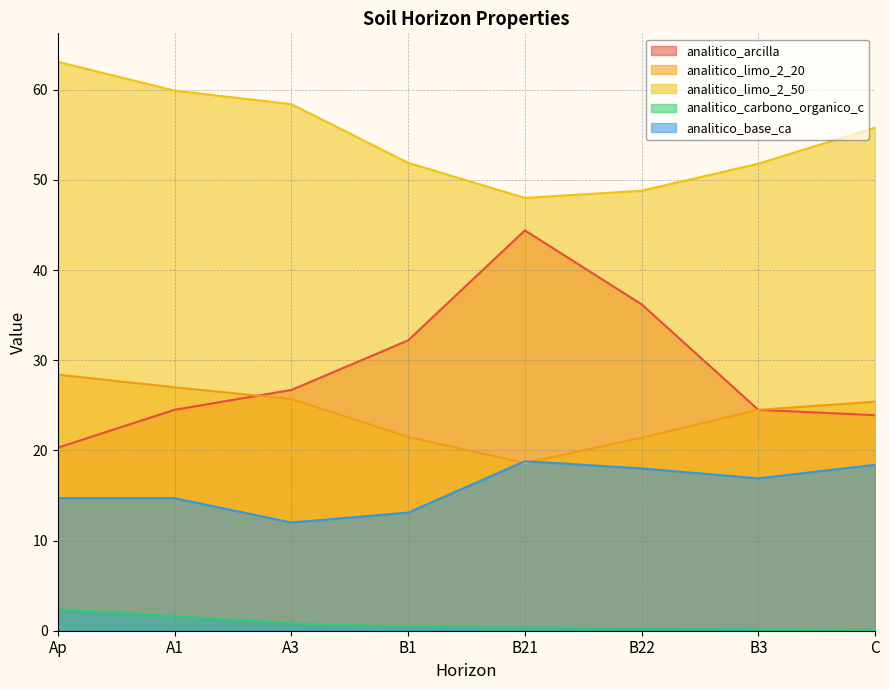

True or false: analitico_arcilla and analitico_base_ca cross at least once.

False